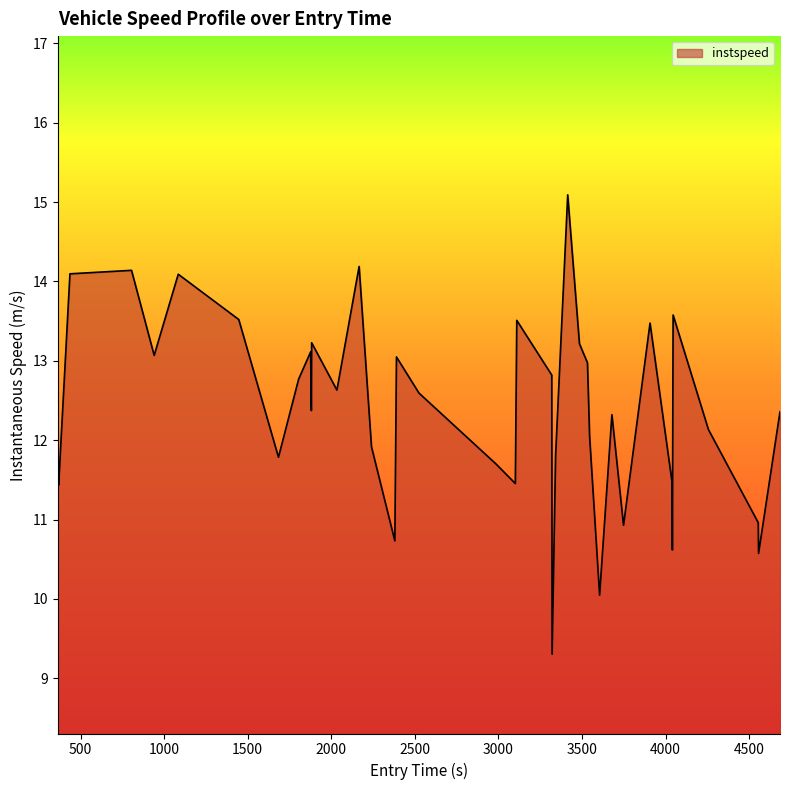

What is the difference between the maximum and minimum values?

5.8